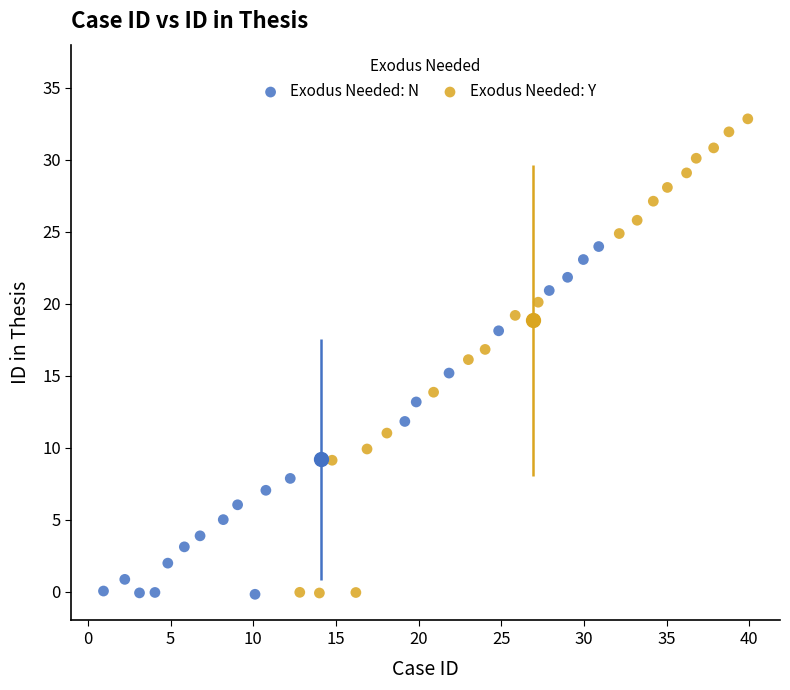

Which series has the largest Y range (max minus min)?

Exodus Needed: Y